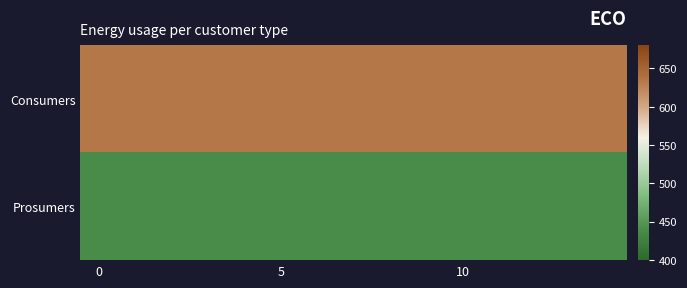

List the series in order of their overall mean, highest first.

Consumers, Prosumers